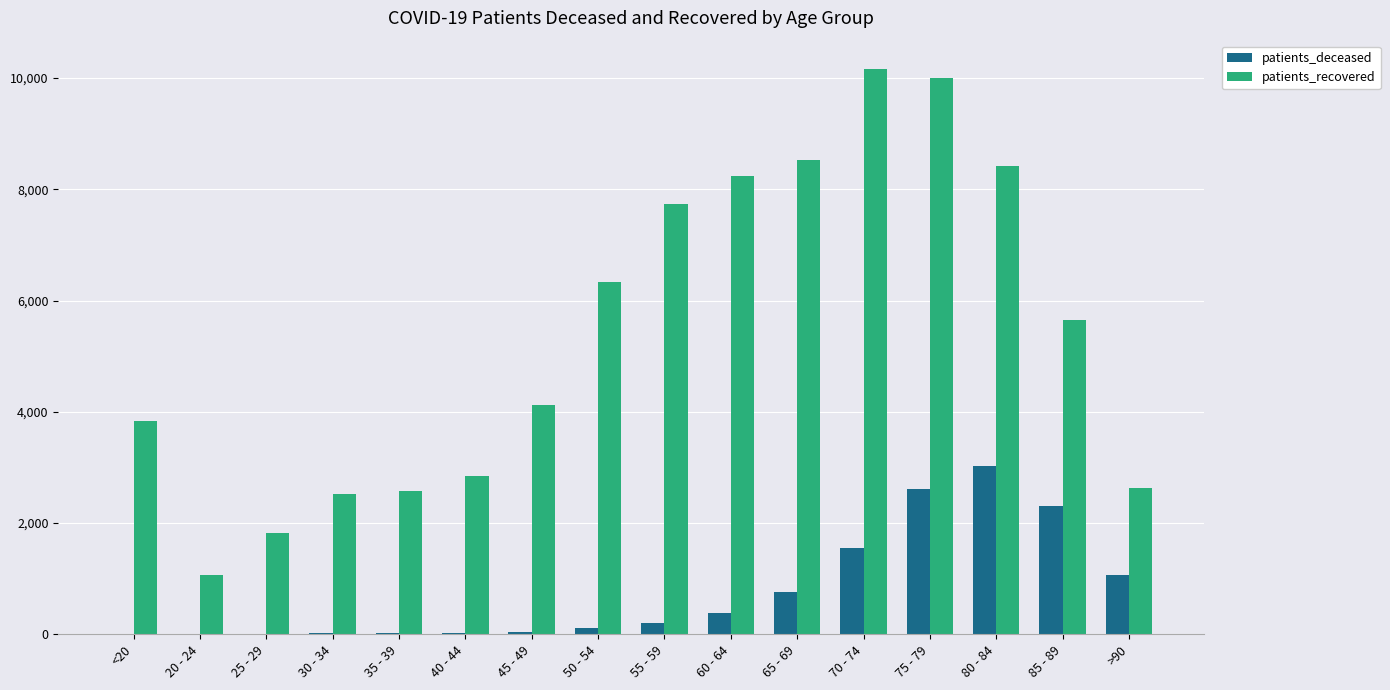

What is the maximum value for patients_recovered?

10164